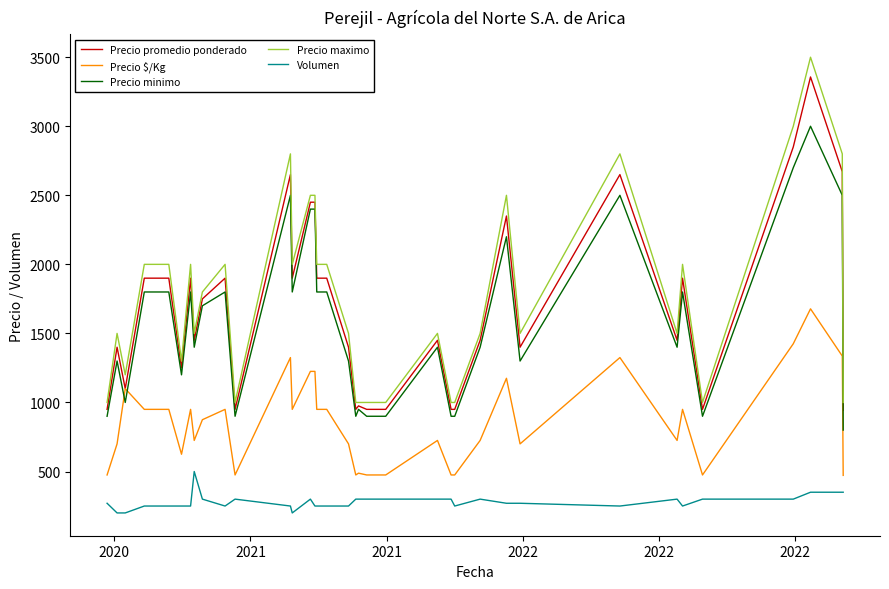

True or false: Precio maximo and Precio $/Kg cross at least once.

False